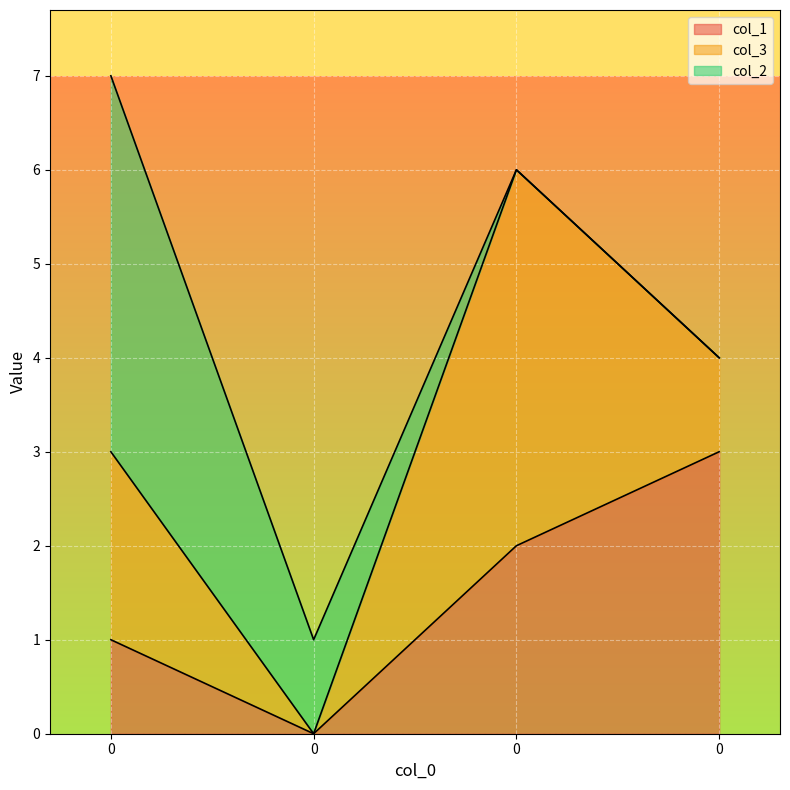

What is the difference between the maximum and minimum values in the col_2 series?

4